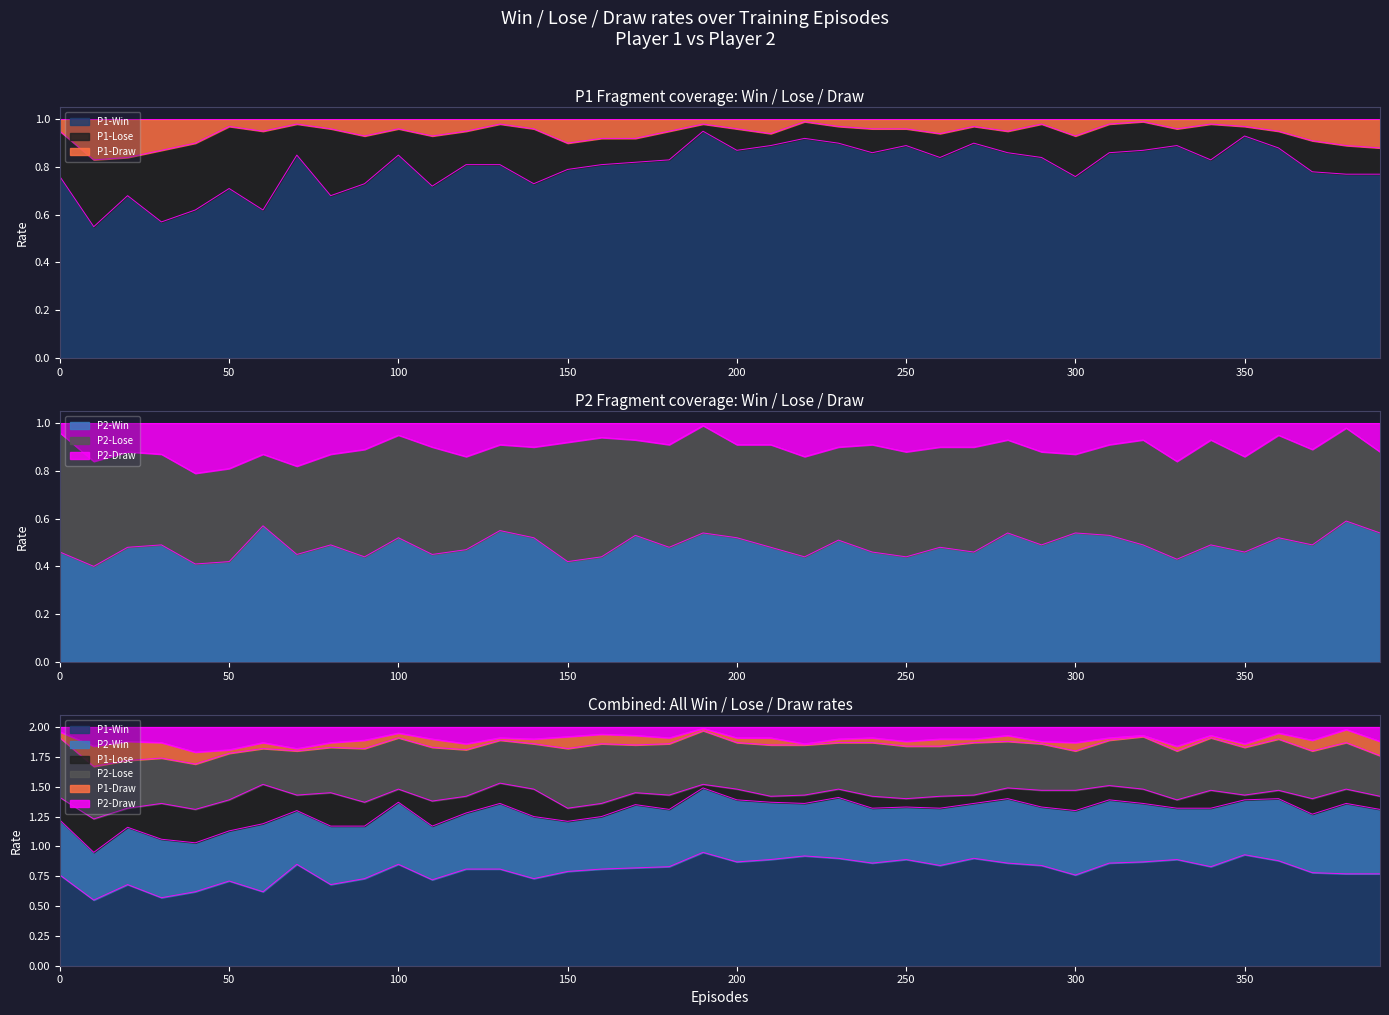

True or false: P1-Win has a value of 0.2 at 10.

False